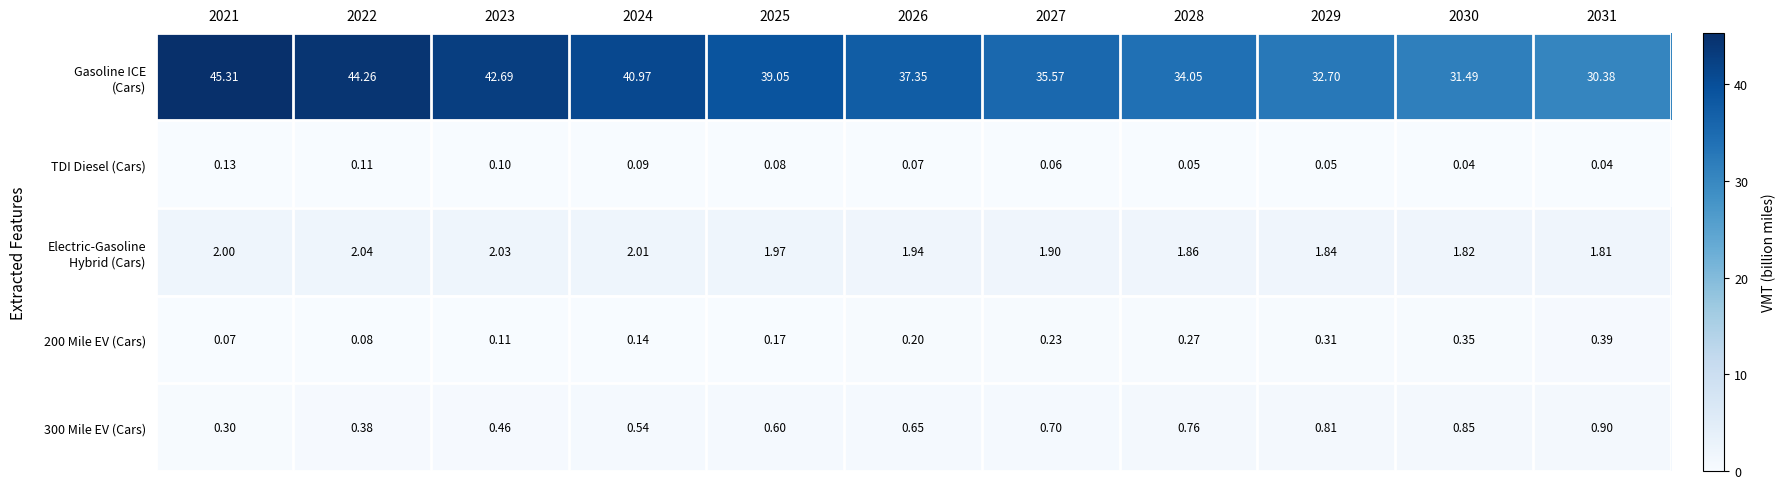

What is the difference between the highest and lowest values at 2026?

37.3